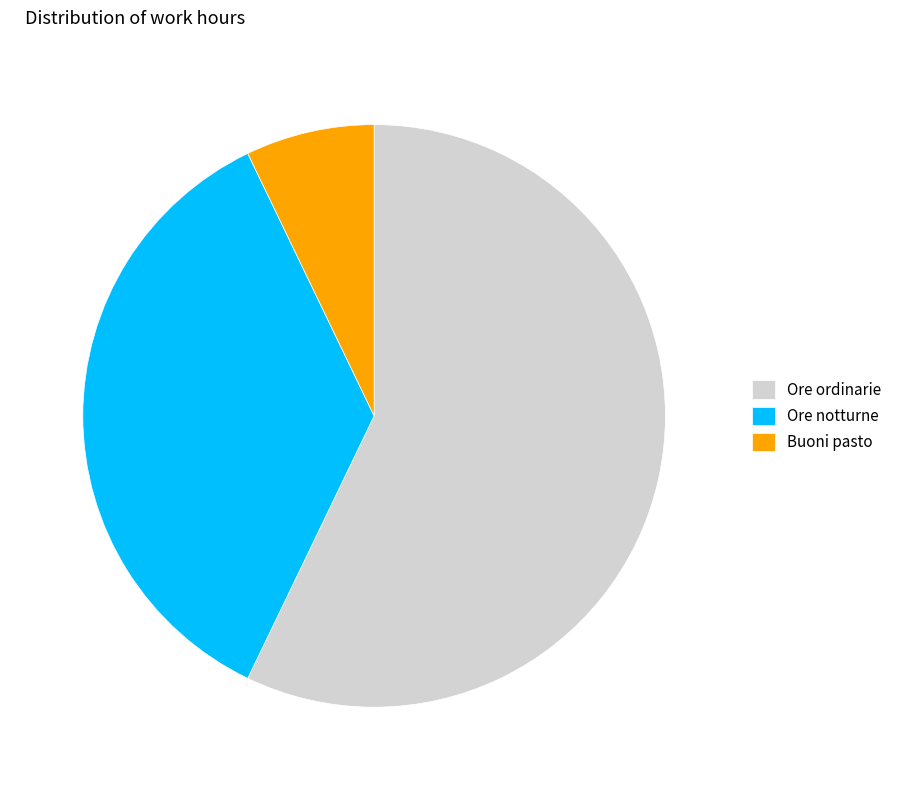

Which slice is the largest?

Ore ordinarie